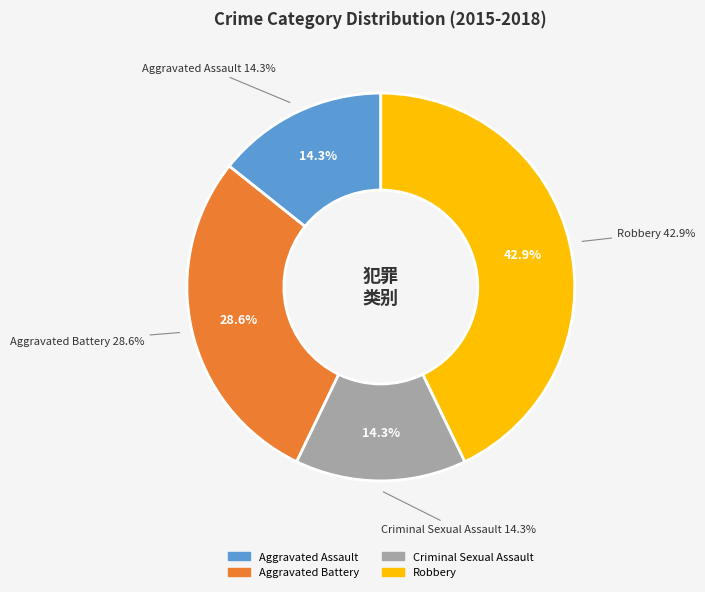

To the nearest percent, what is the combined percentage of Aggravated Assault and Criminal Sexual Assault?

29%